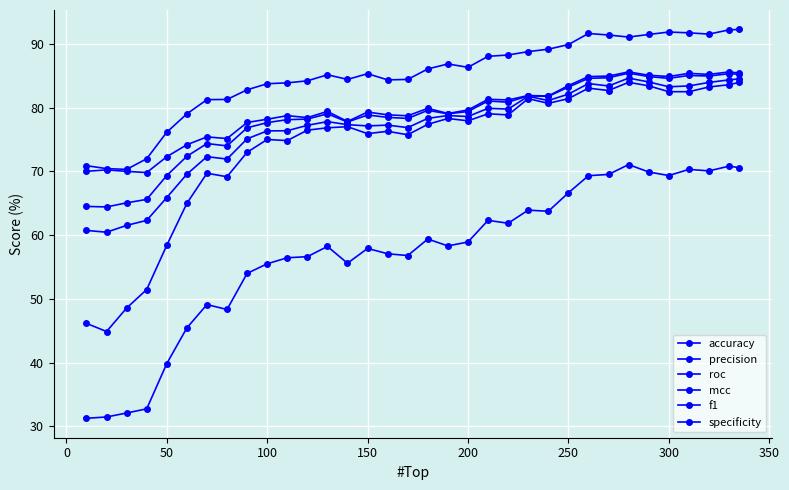

True or false: f1 and mcc intersect in this chart.

False